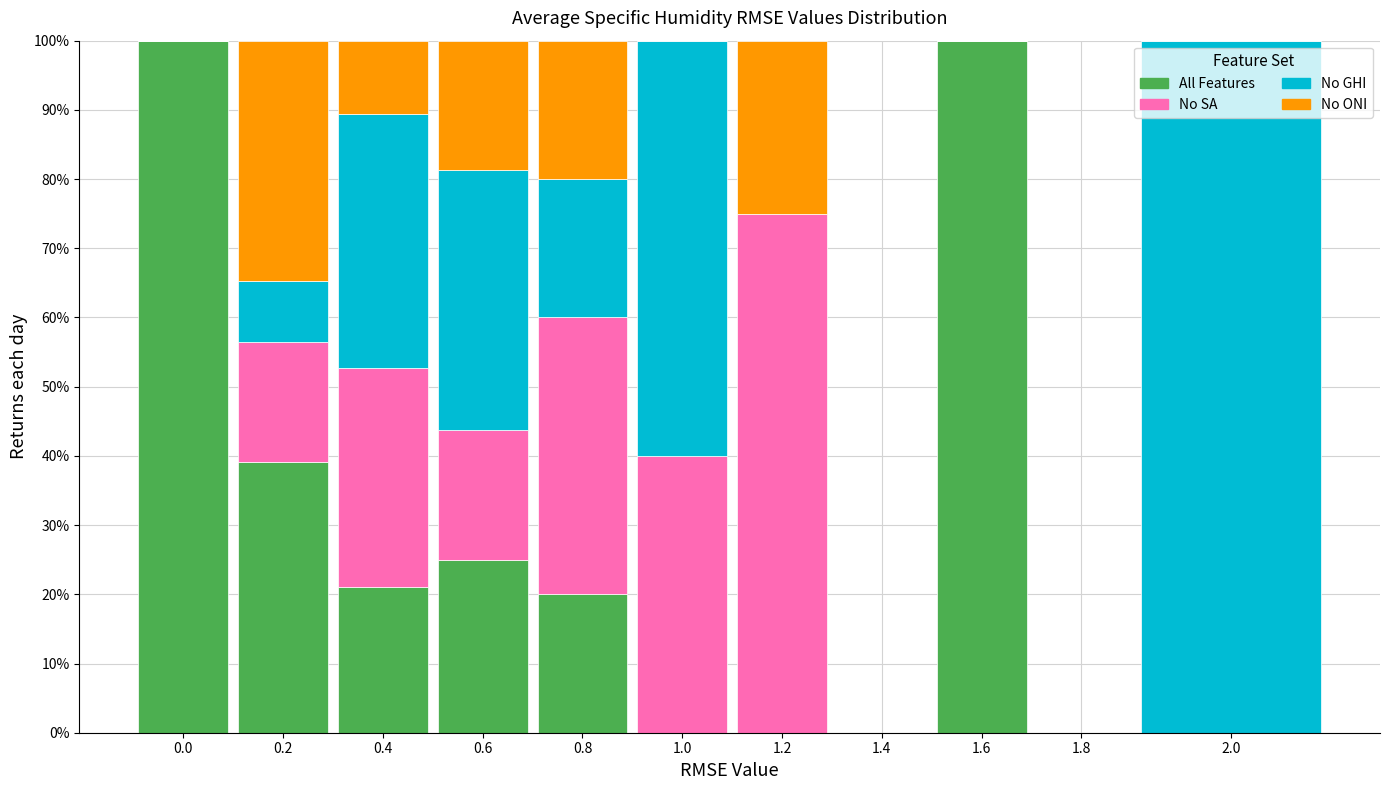

The value of All Features at 0.8 is 20.0. True or false?

True